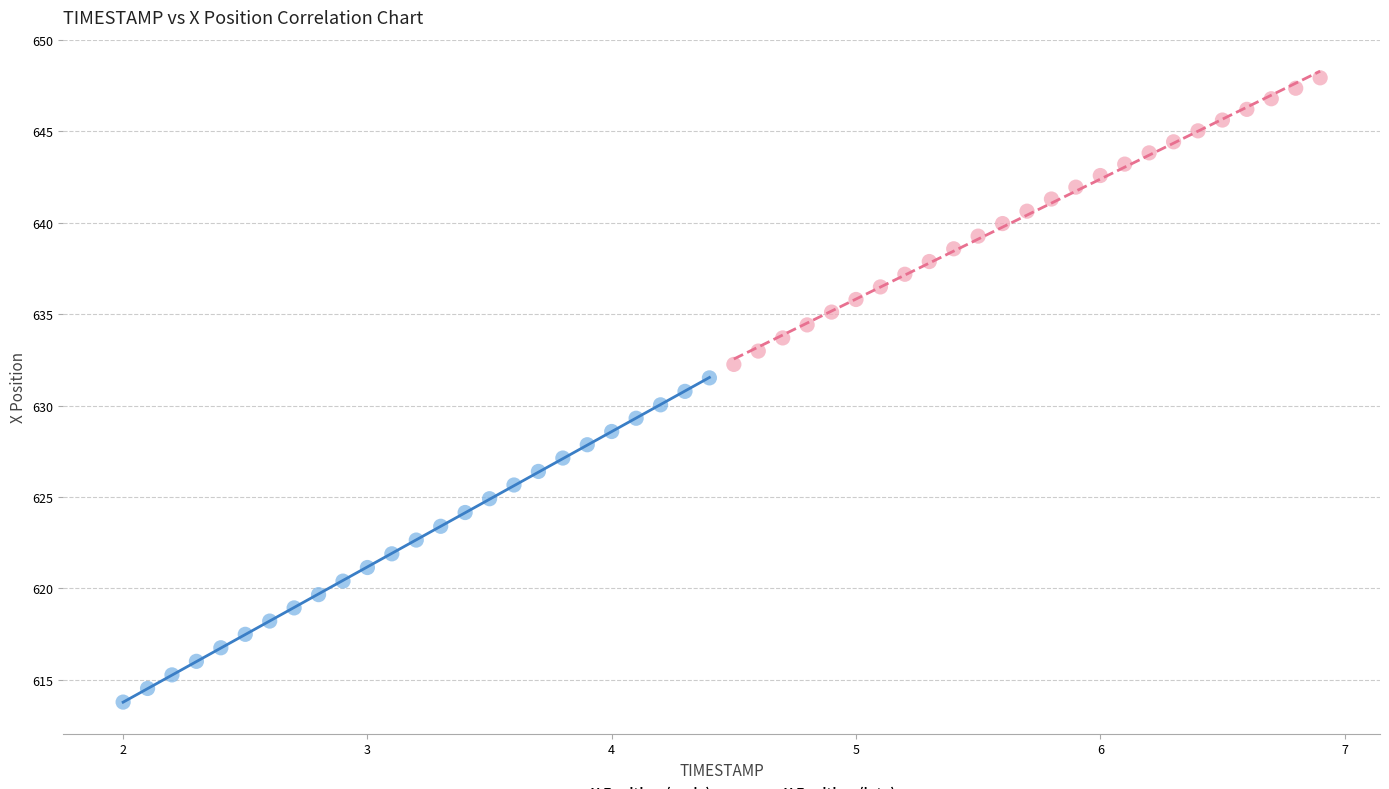

Which series has the largest Y range (max minus min)?

X Position (early)